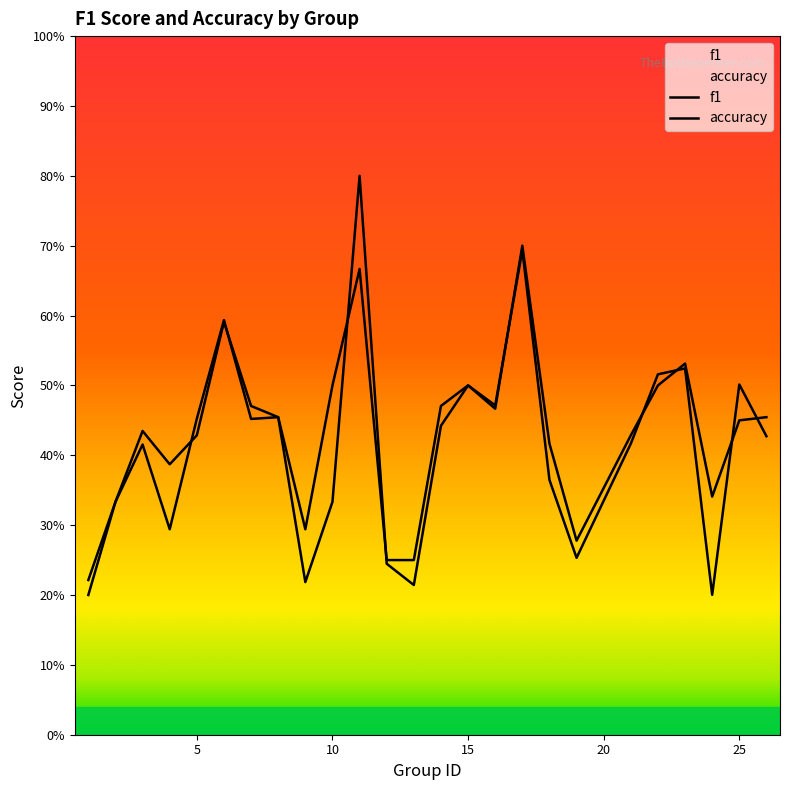

What is the total value across all series at 14?

0.9